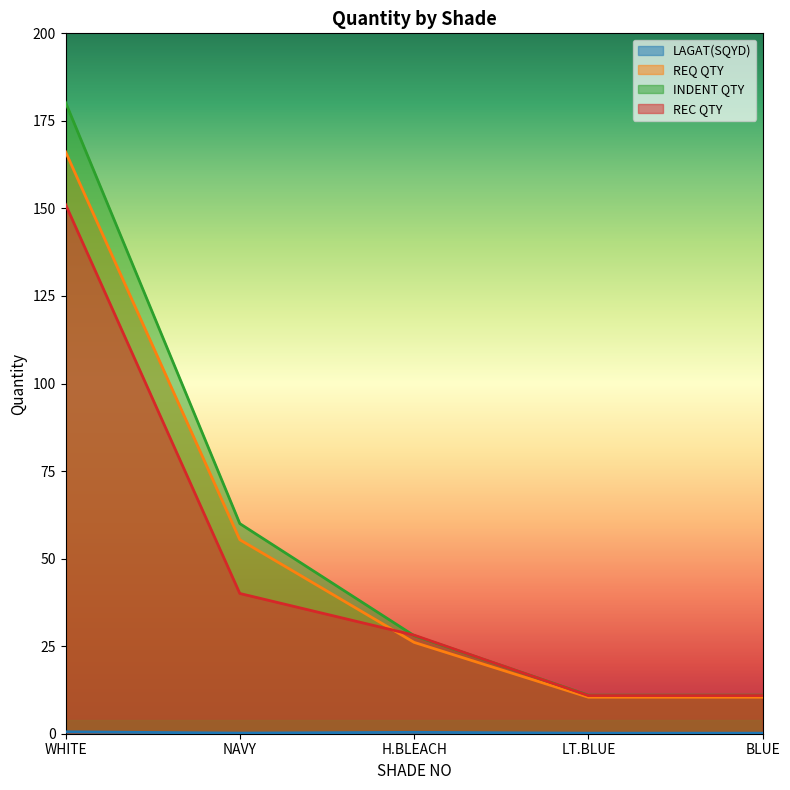

True or false: REC QTY and REQ QTY intersect in this chart.

True